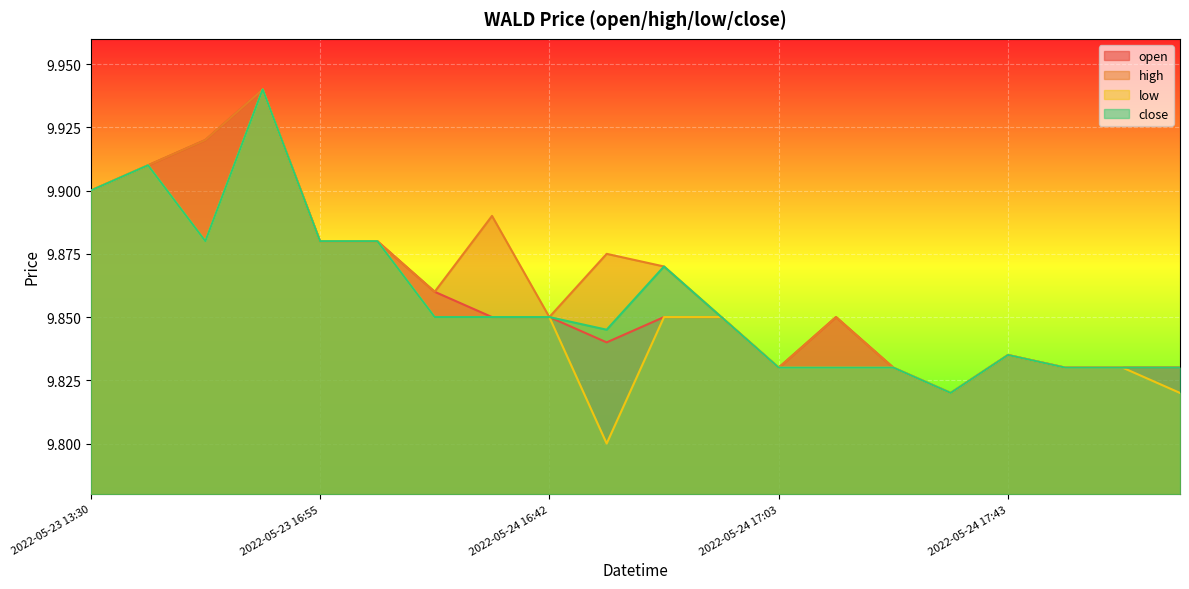

The low series shows 17.0 at 2022-05-23 13:30. True or false?

False